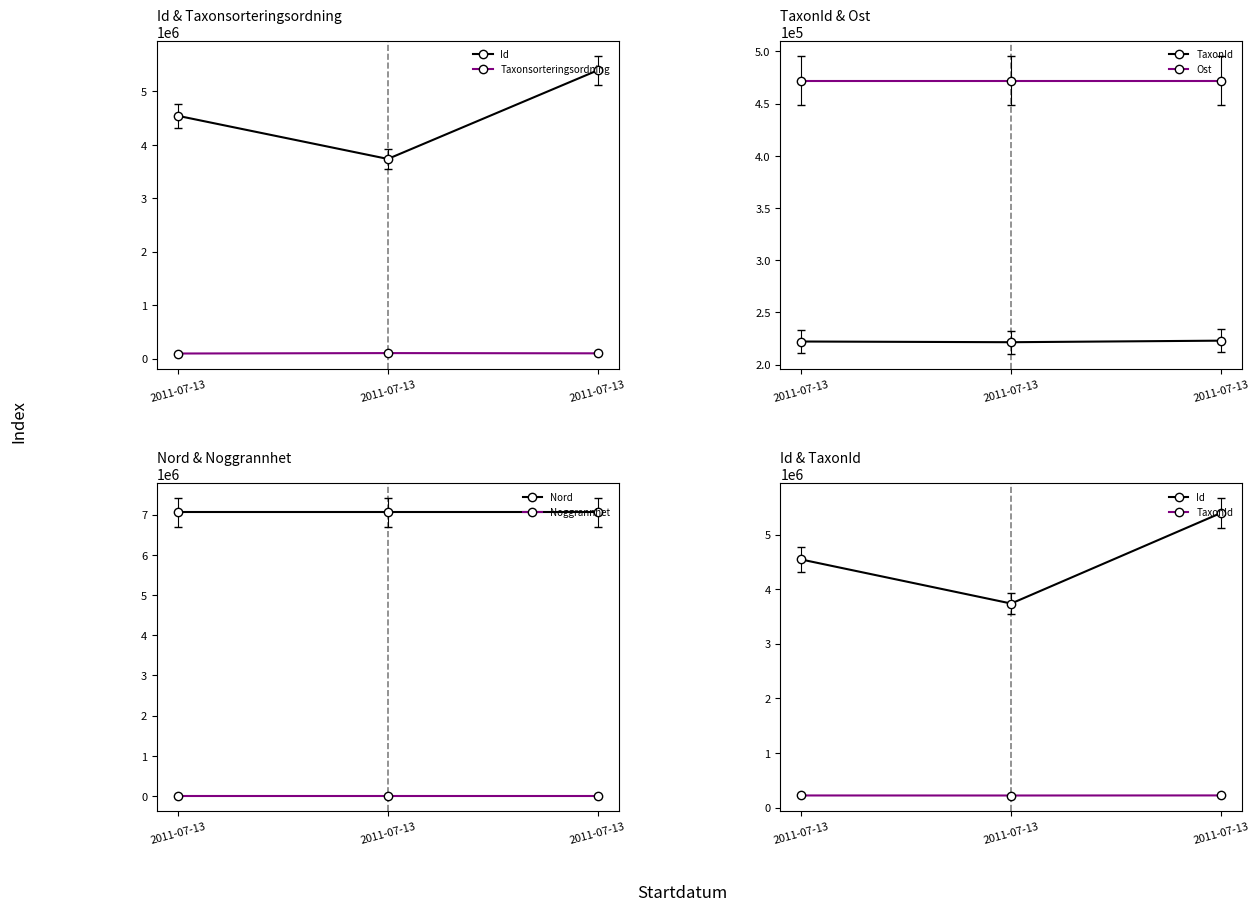

At 2011-07-13, list the series in order from smallest to largest.

Noggrannhet, Taxonsorteringsordning, TaxonId, Ost, Id, Nord